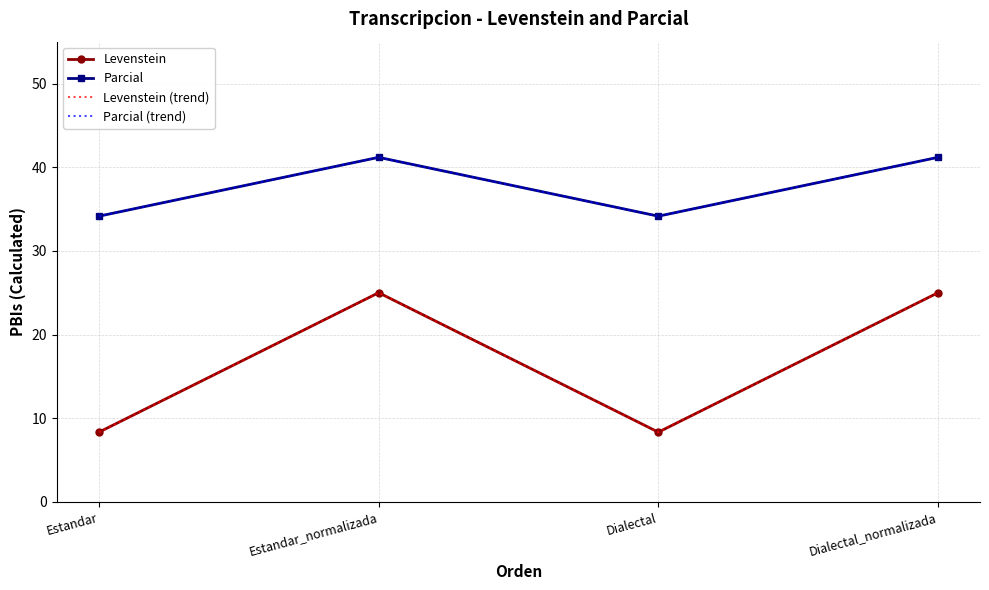

How many lines are shown in the chart?

4